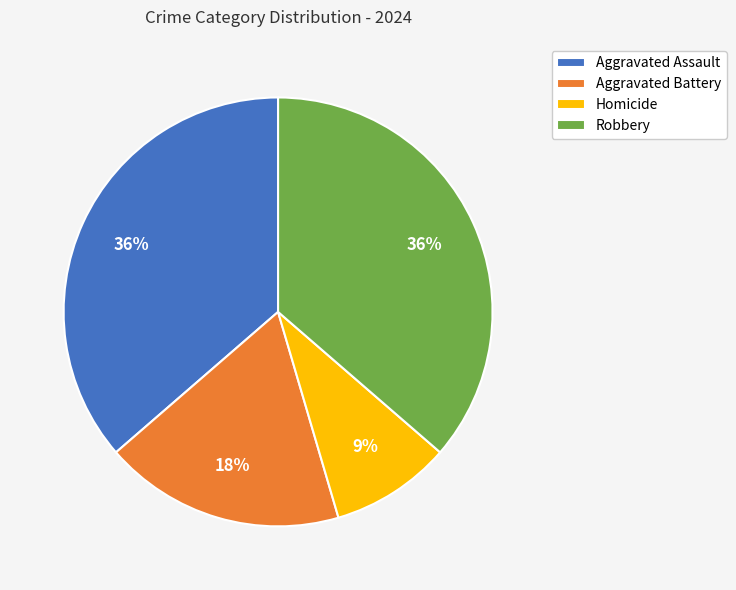

What is the ratio of the value at Aggravated Assault to the value at Aggravated Battery?

2.0